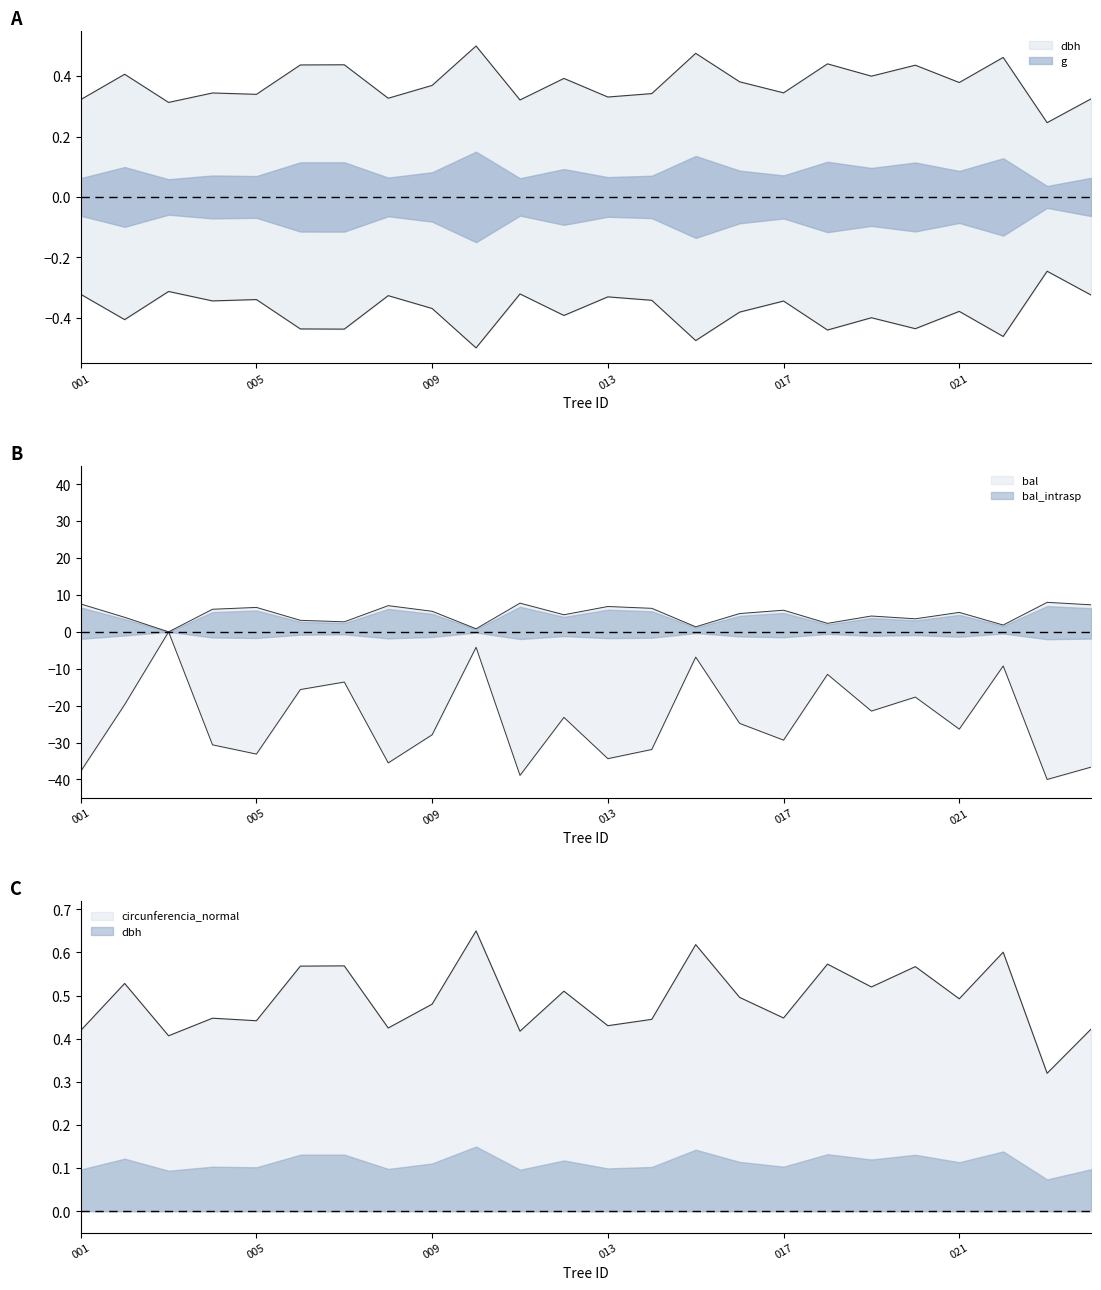

What is the value of the bal point at the 14th from the left?

-31.9